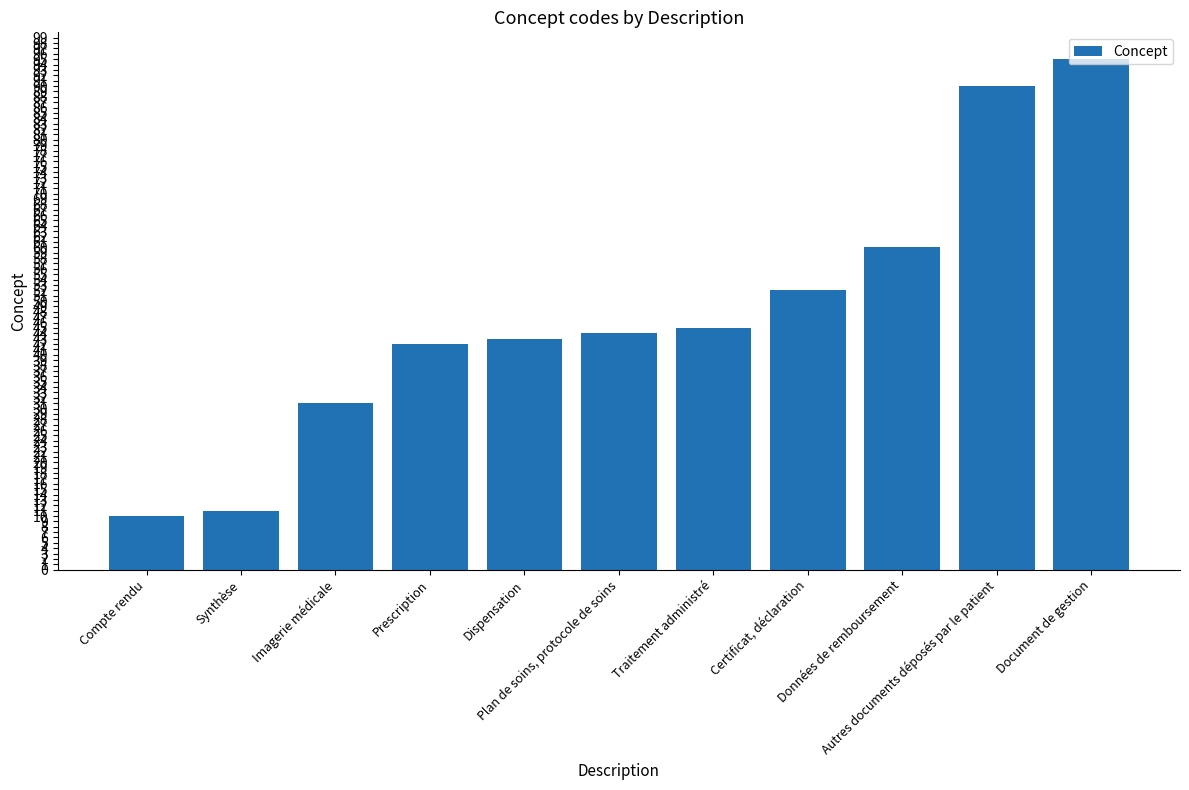

What is the change in value from Données de remboursement to Autres documents déposés par le patient?

+30